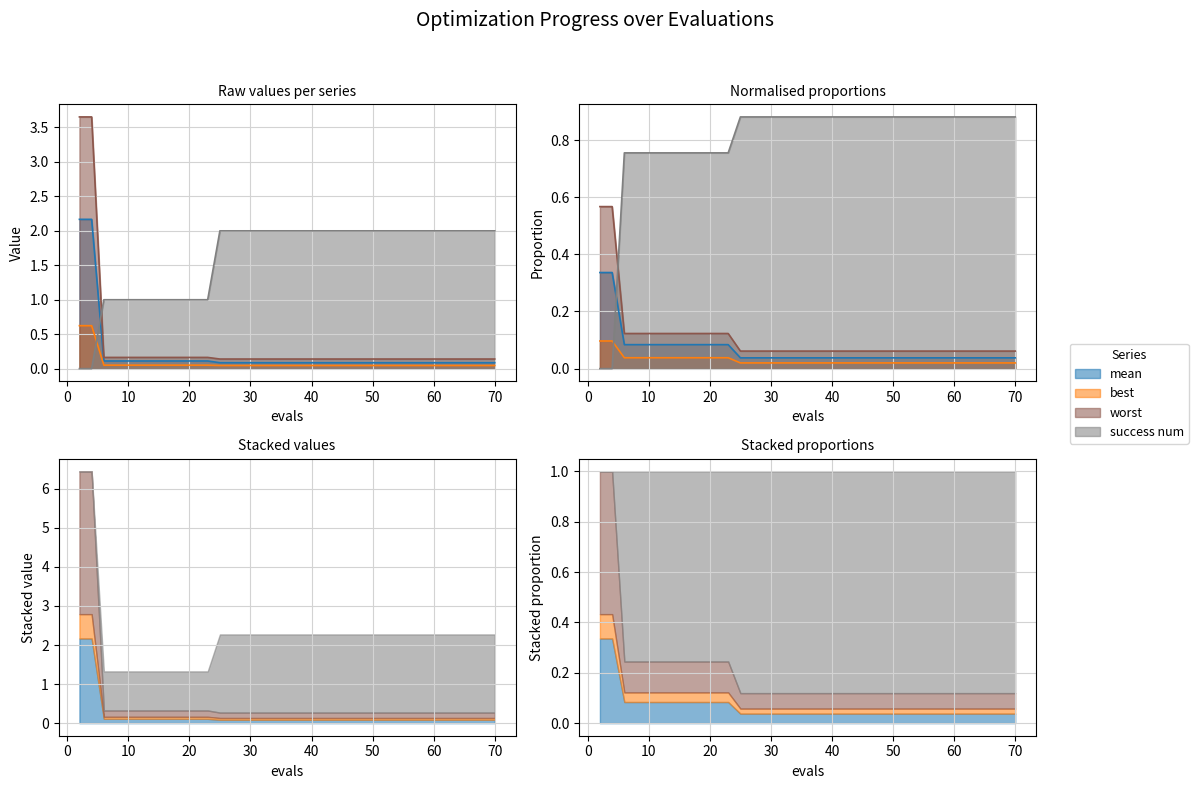

Reading right to left, transcribe all the data shown in this chart.

mean: 70=0.1	63=0.1	56=0.1	49=0.1	42=0.1	36=0.1	30=0.1	25=0.1	23=0.1	21=0.1	19=0.1	17=0.1	16=0.1	14=0.1	12=0.1	10=0.1	8=0.1	6=0.1	4=2.2	2=2.2
best: 70=0.0	63=0.0	56=0.0	49=0.0	42=0.0	36=0.0	30=0.0	25=0.0	23=0.1	21=0.1	19=0.1	17=0.1	16=0.1	14=0.1	12=0.1	10=0.1	8=0.1	6=0.1	4=0.6	2=0.6
worst: 70=0.1	63=0.1	56=0.1	49=0.1	42=0.1	36=0.1	30=0.1	25=0.1	23=0.2	21=0.2	19=0.2	17=0.2	16=0.2	14=0.2	12=0.2	10=0.2	8=0.2	6=0.2	4=3.7	2=3.7
success num: 70=2.0	63=2.0	56=2.0	49=2.0	42=2.0	36=2.0	30=2.0	25=2.0	23=1.0	21=1.0	19=1.0	17=1.0	16=1.0	14=1.0	12=1.0	10=1.0	8=1.0	6=1.0	4=0.0	2=0.0